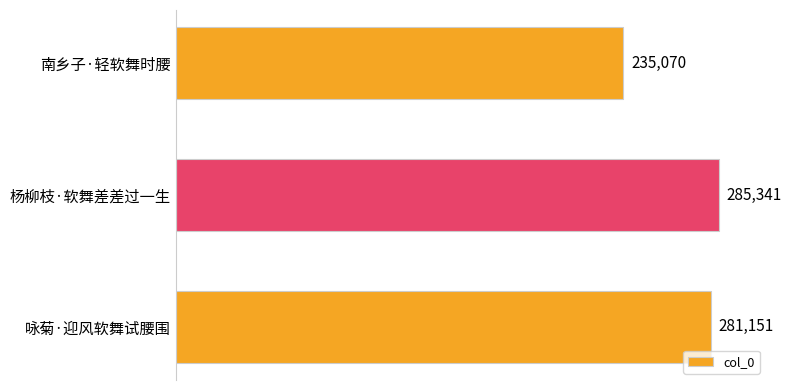

What is the label of the 1st bar from the top?

南乡子·轻软舞时腰